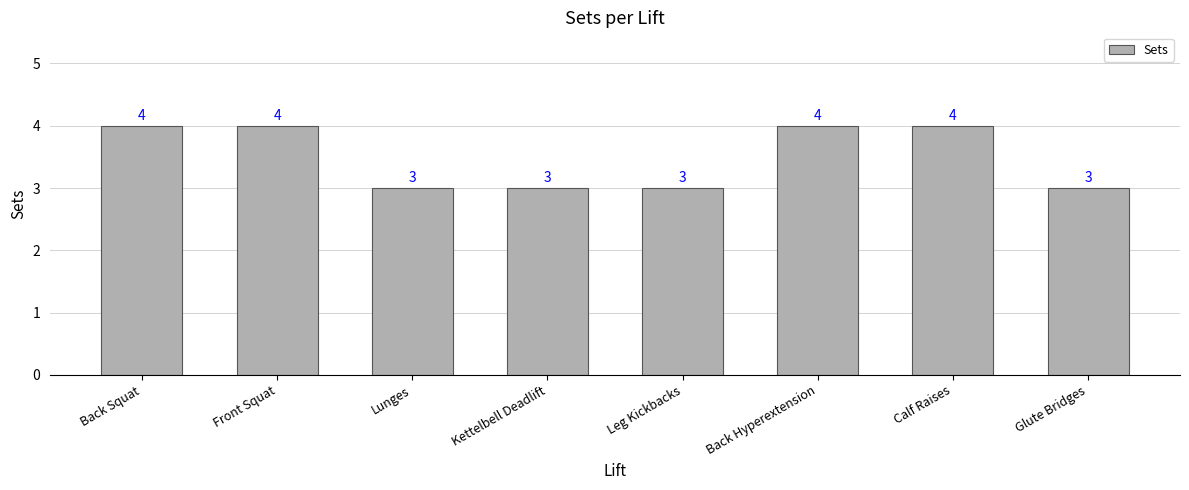

What is the value of the 4th bar from the left?

3